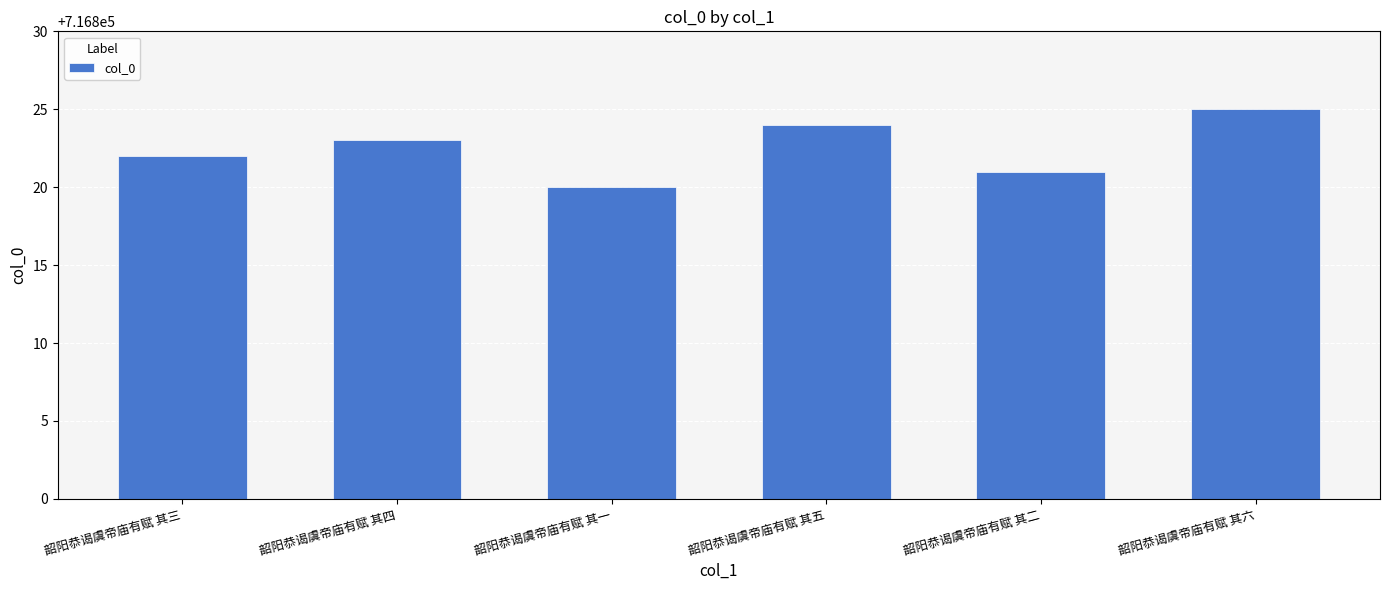

How many values are between 716821 and 716824?

4